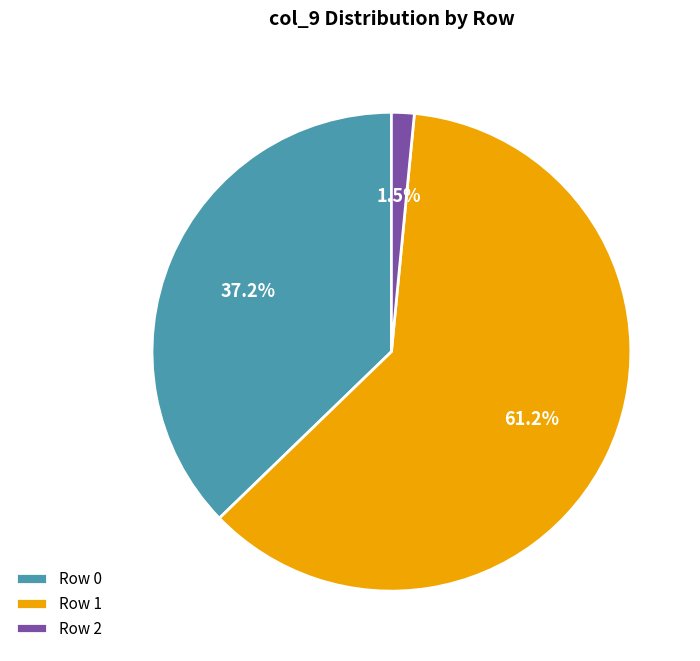

Between Row 2 and Row 0, which is larger?

Row 0